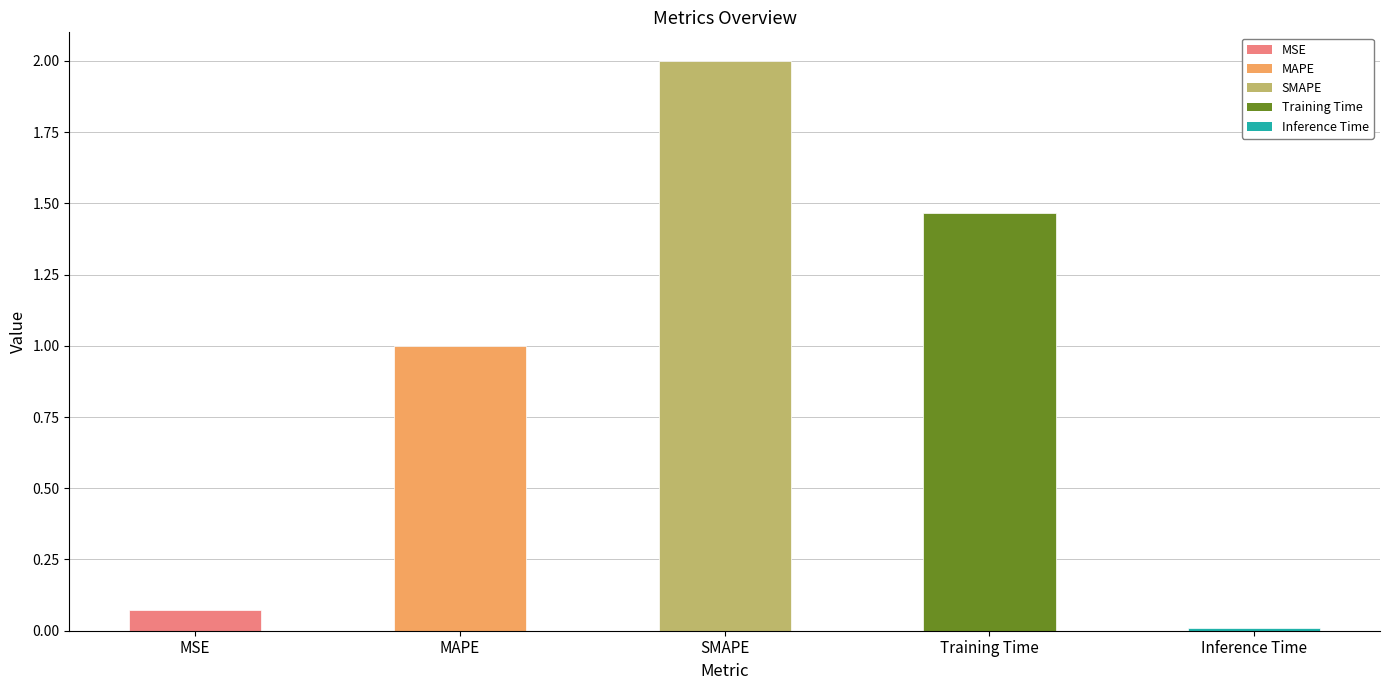

List the labels in order of value, largest first.

SMAPE, Training Time, MAPE, MSE, Inference Time